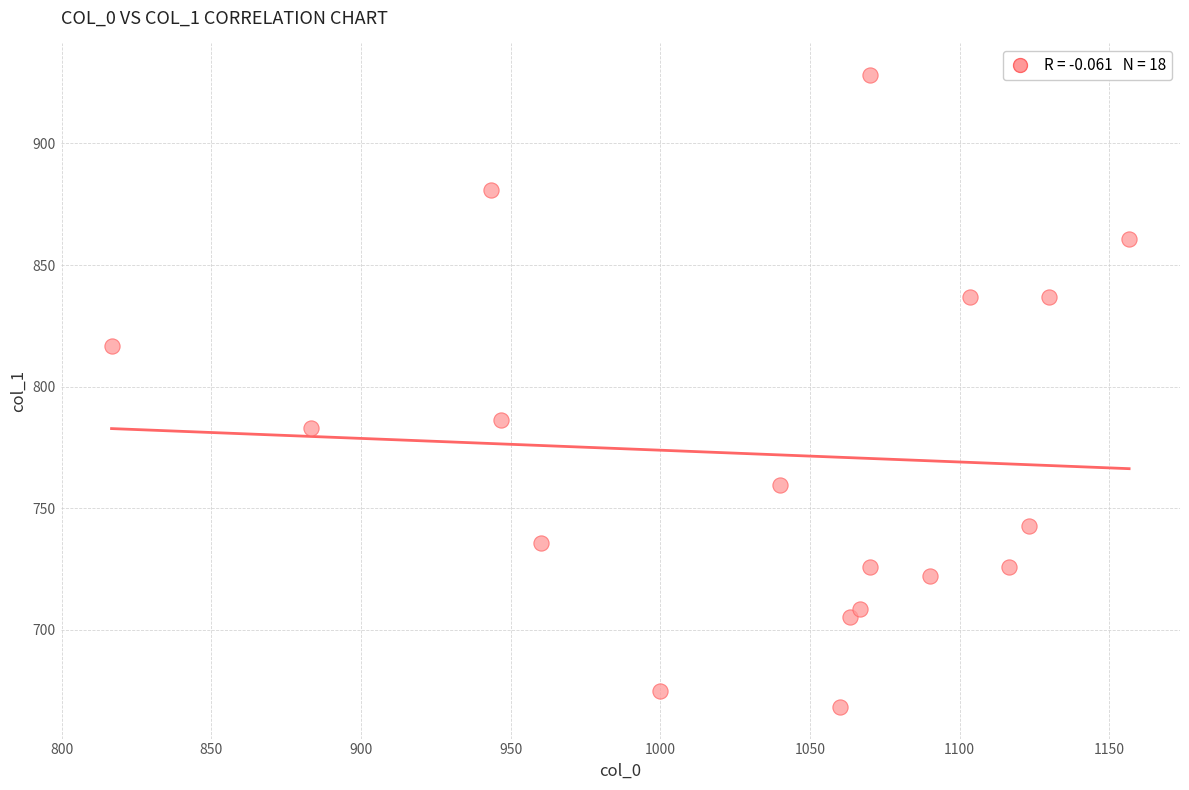

What is the range of X values (max minus min)?

340.0